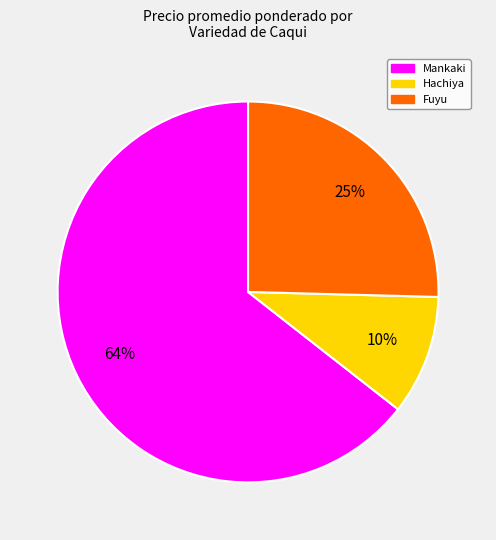

To the nearest percent, what is the average slice percentage?

33%